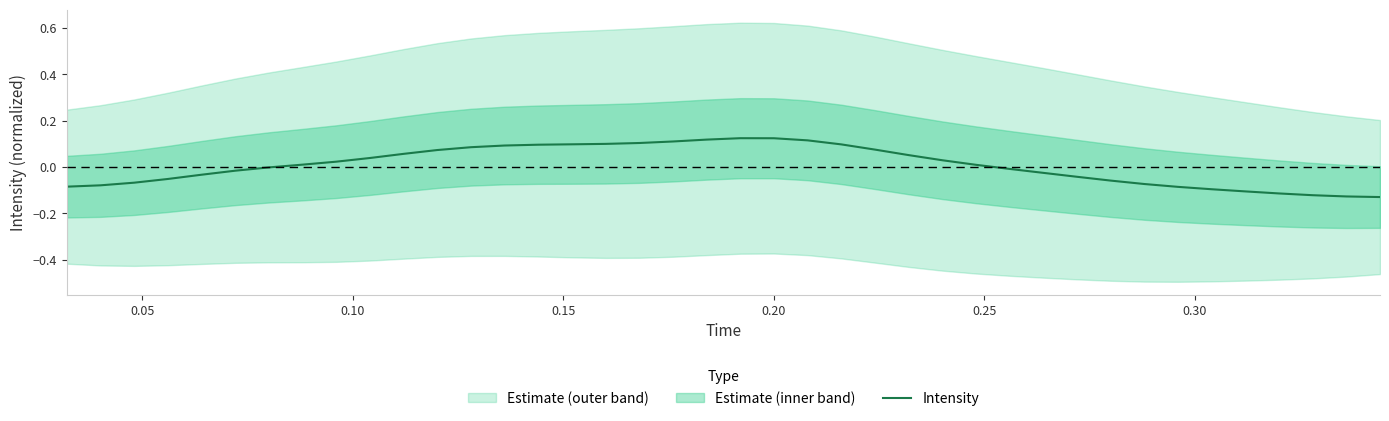

How many values are above zero?

21